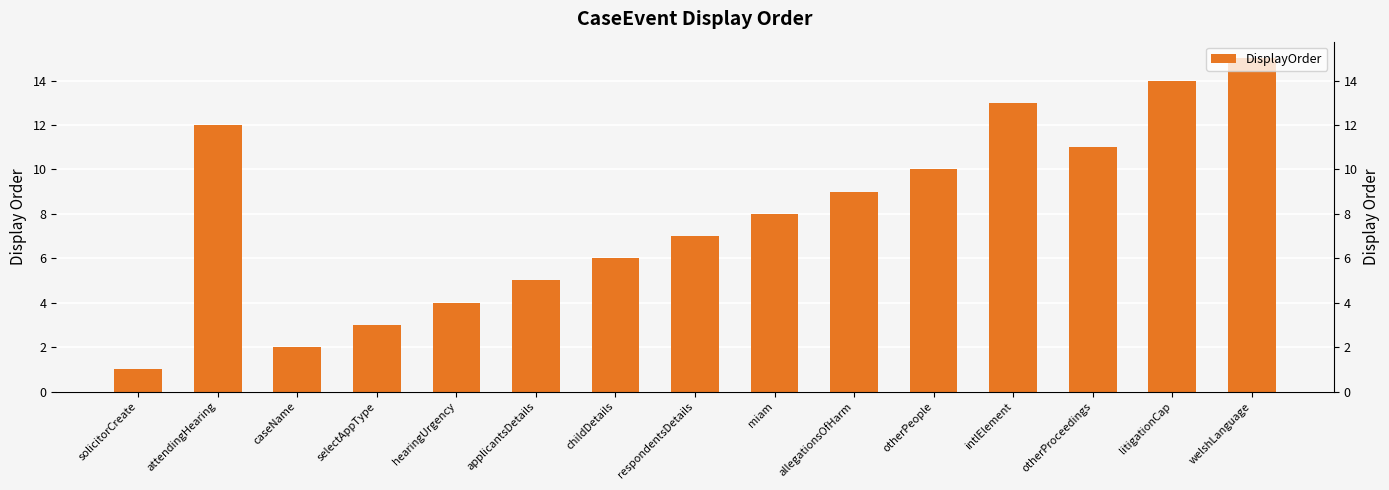

What value does the data have at respondentsDetails, to the nearest 10?

10